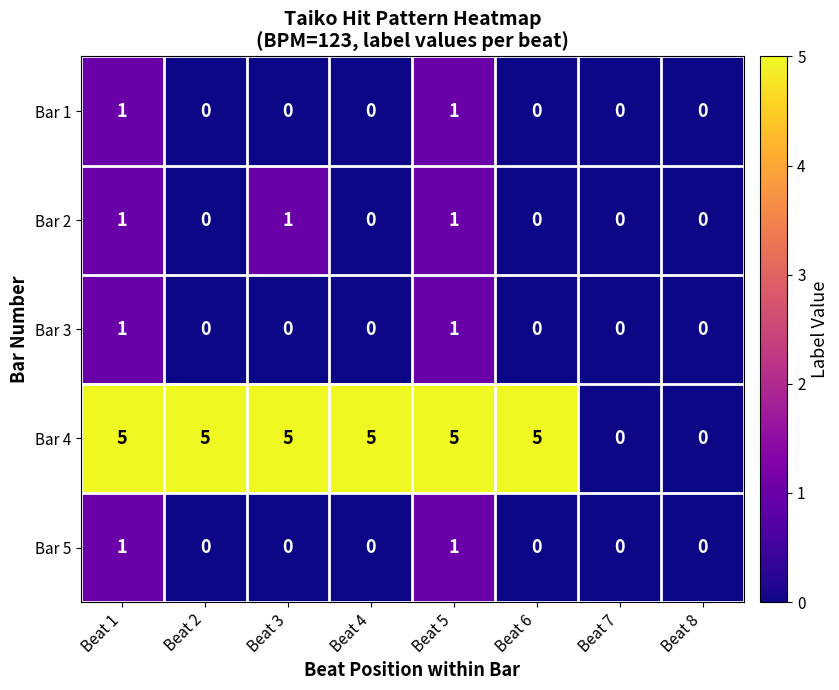

Which series has the largest total across all categories?

Bar 4